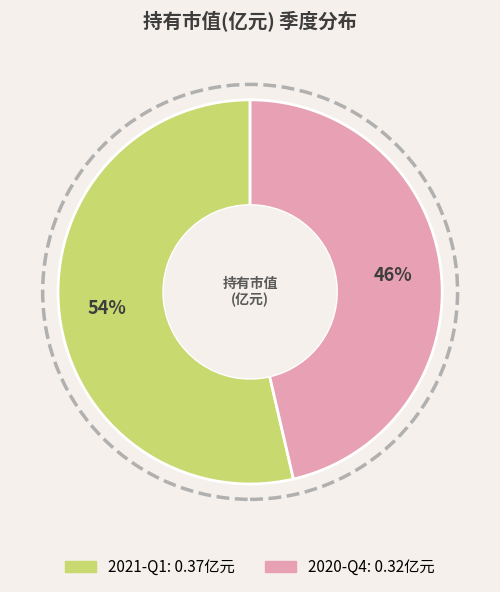

Which category has the biggest portion of the pie?

2021-Q1